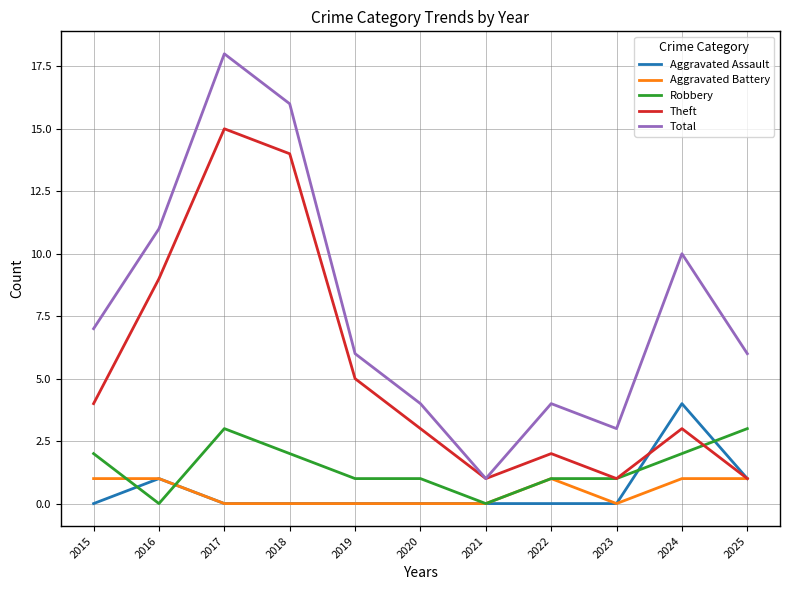

What are all the series names shown in the legend?

Aggravated Assault, Aggravated Battery, Robbery, Theft, Total